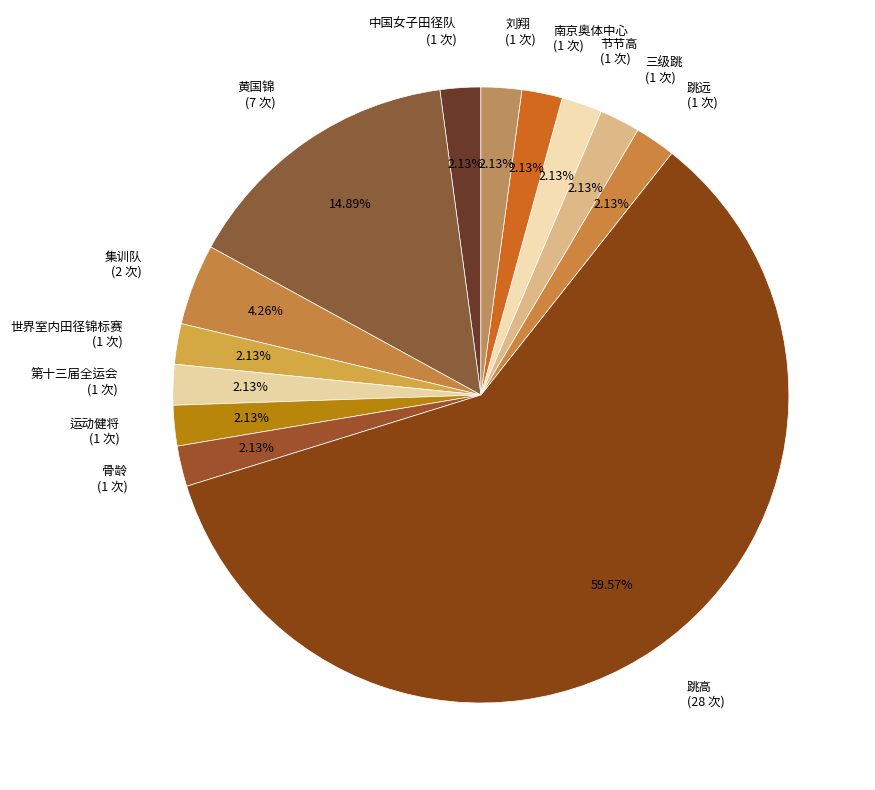

Count the number of slices in the pie.

13